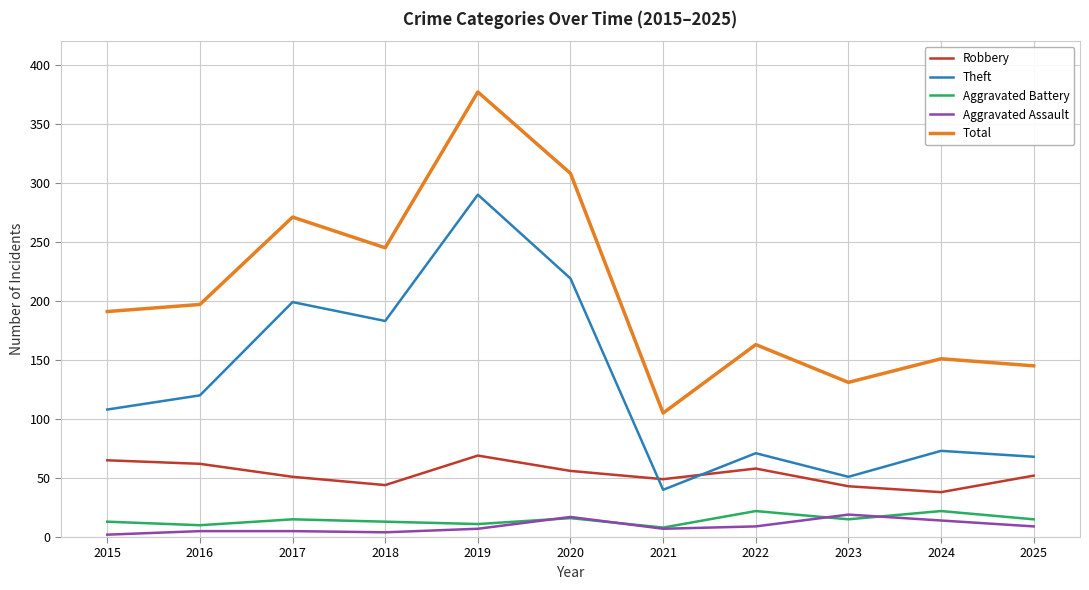

What is the difference between the Aggravated Assault values at 2019 and 2022?

2